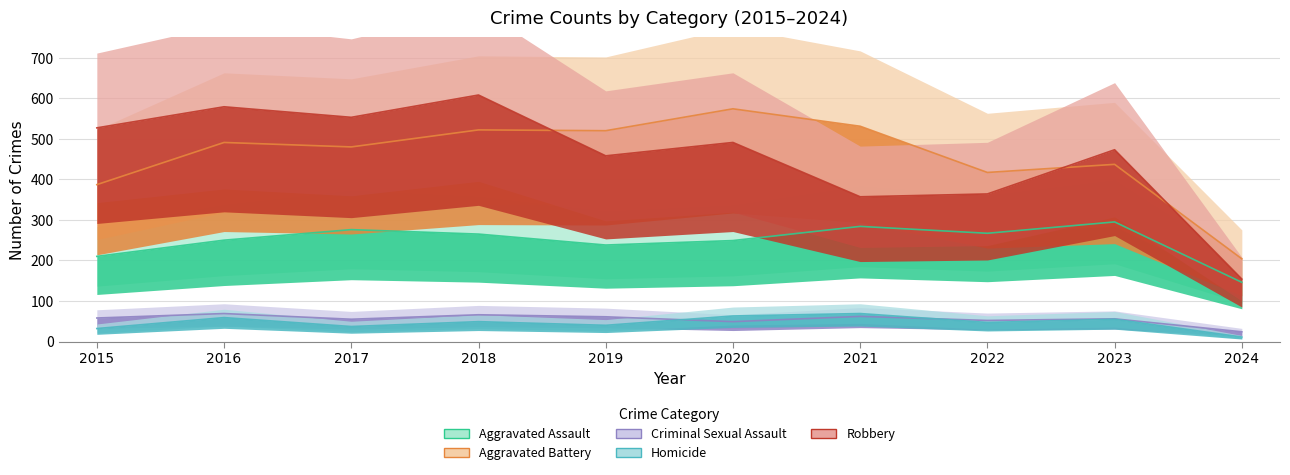

The Robbery series shows 187 at 2017. True or false?

False